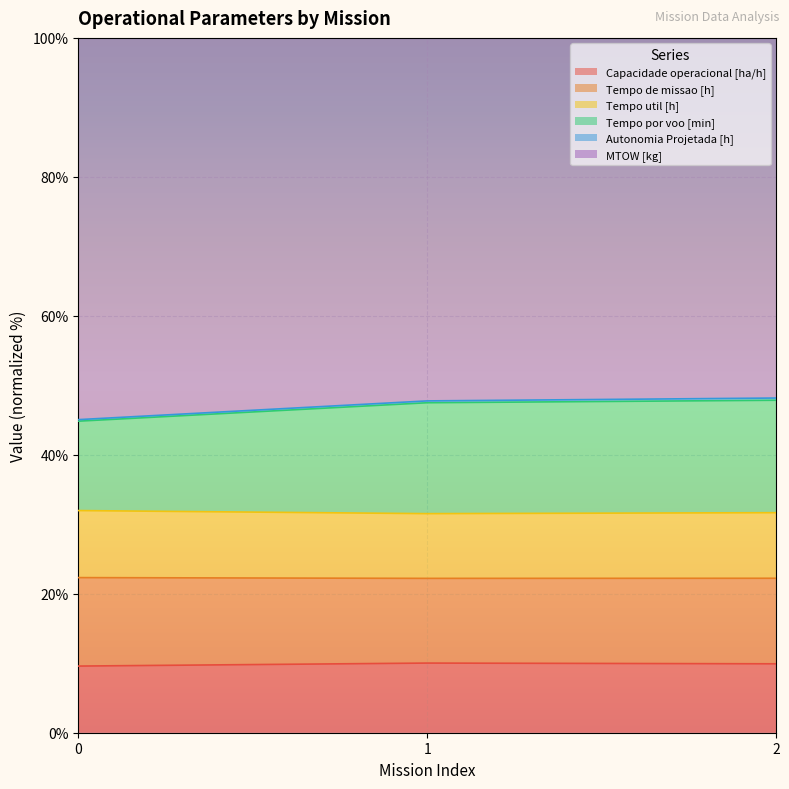

Rank the categories by Tempo de missao [h] value from highest to lowest.

0, 2, 1